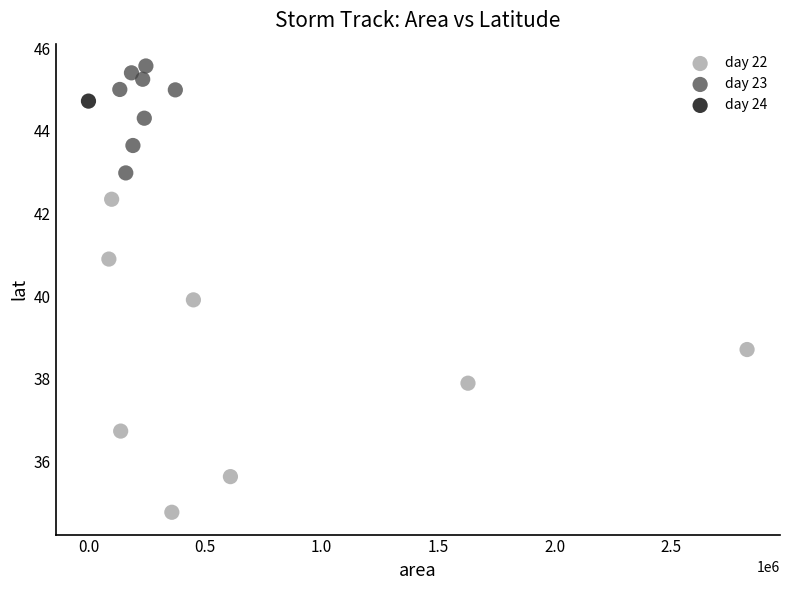

What are all the series names shown in the legend?

day 22, day 23, day 24